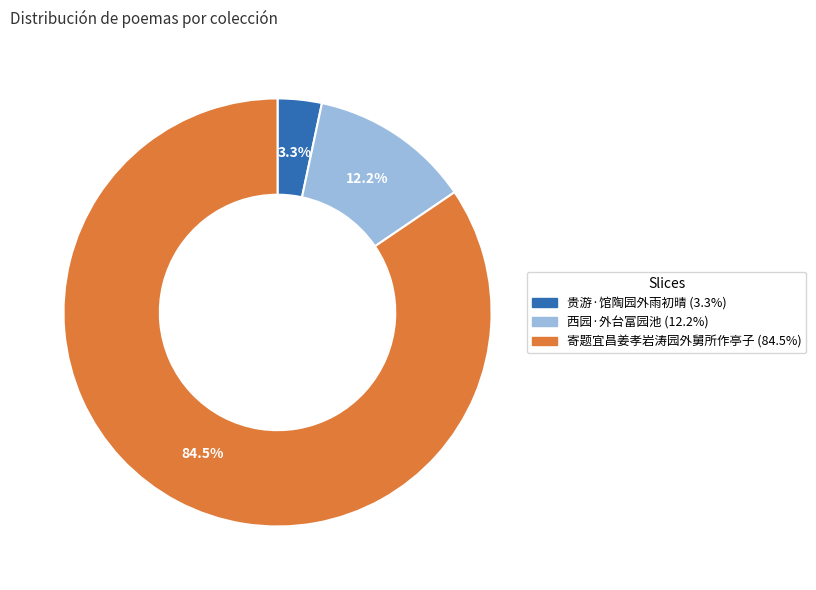

True or false: 寄题宜昌姜孝岩涛园外舅所作亭子 accounts for 72% of the total.

False